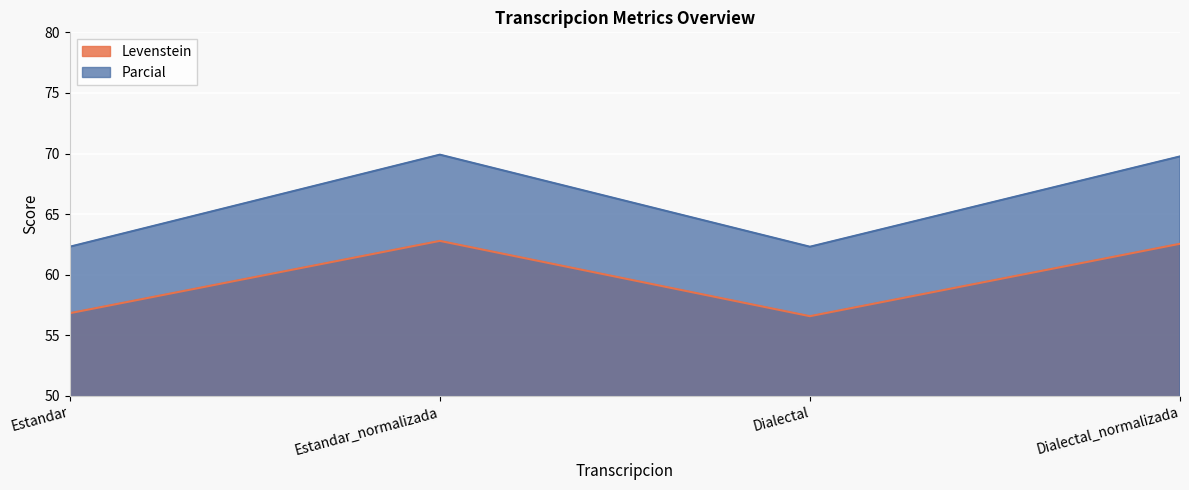

What is the value of the Parcial point at the 2nd from the left?

69.9